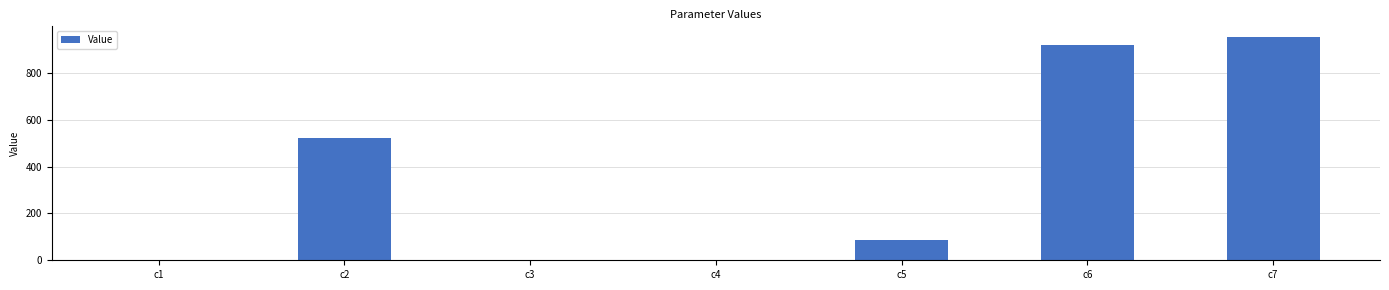

Are the bars grouped side by side (vs. stacked)?

No